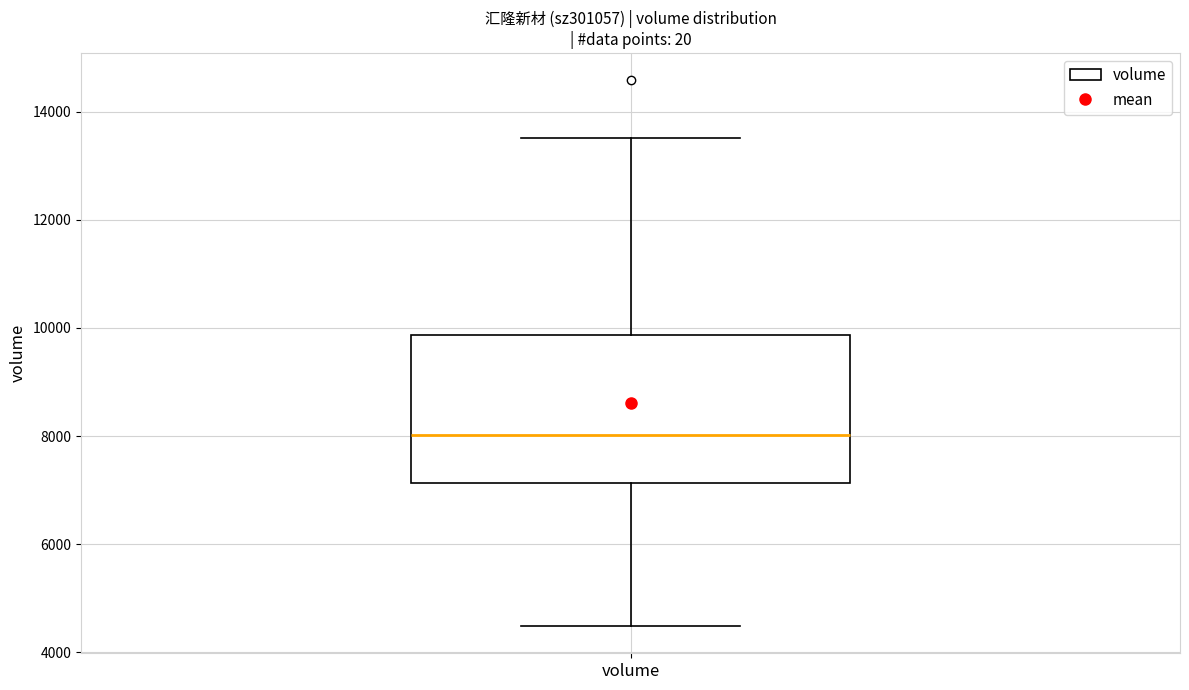

Read this box plot against the y-axis: the position of the median line, the range covered by the box, and the ends of both whiskers. The values are not printed on the chart, so give them approximately, as read against the axis.

median 8000, box 7200 to 9800, whiskers 4400 to 13600